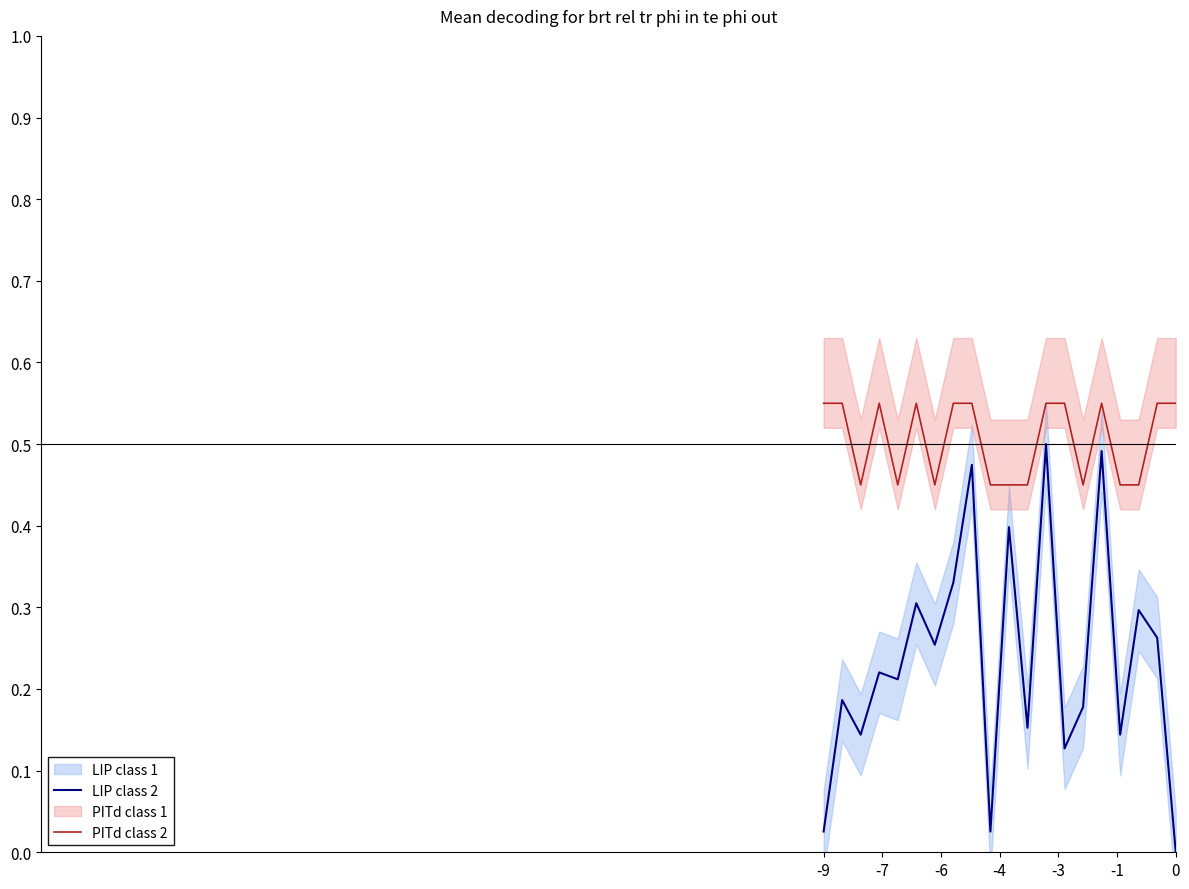

True or false: LIP class 2 and PITd class 2 cross at least once.

False